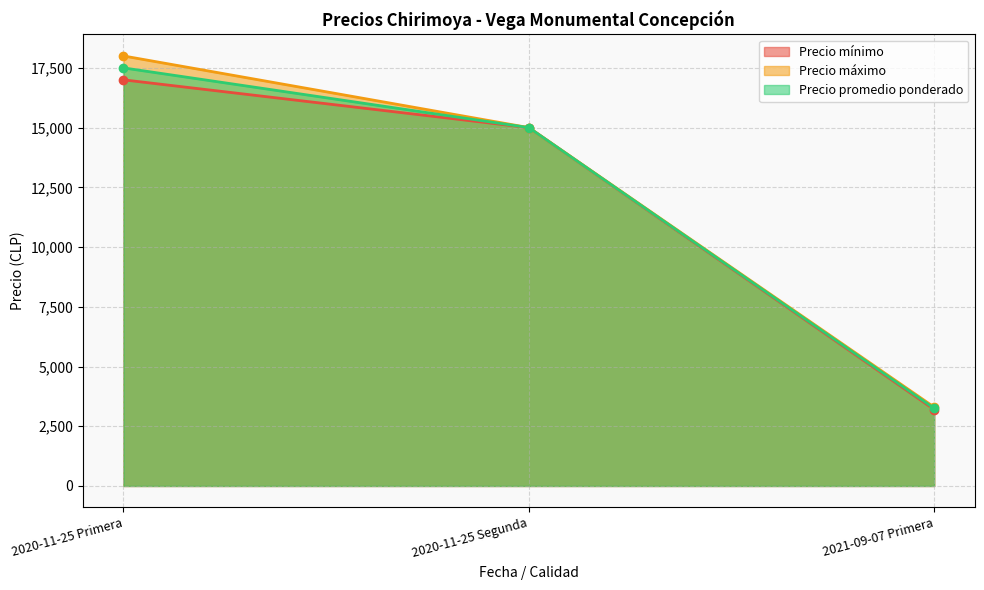

Reading right to left, list all the values displayed in this chart.

Precio mínimo: 2021-09-07 Primera=3200	2020-11-25 Segunda=15000	2020-11-25 Primera=17000
Precio máximo: 2021-09-07 Primera=3300	2020-11-25 Segunda=15000	2020-11-25 Primera=18000
Precio promedio ponderado: 2021-09-07 Primera=3250	2020-11-25 Segunda=15000	2020-11-25 Primera=17500